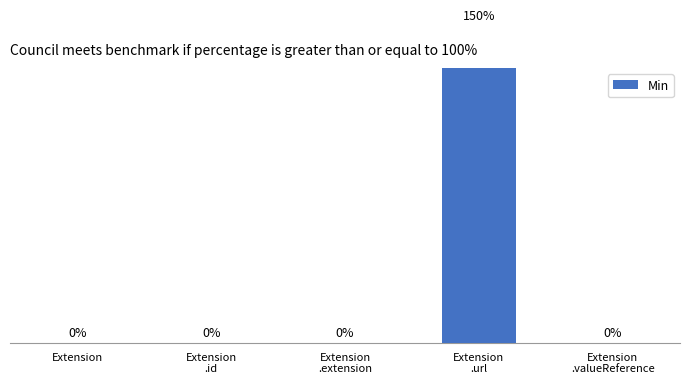

Rank the categories by value from lowest to highest.

Extension, Extension
.id, Extension
.extension, Extension
.valueReference, Extension
.url